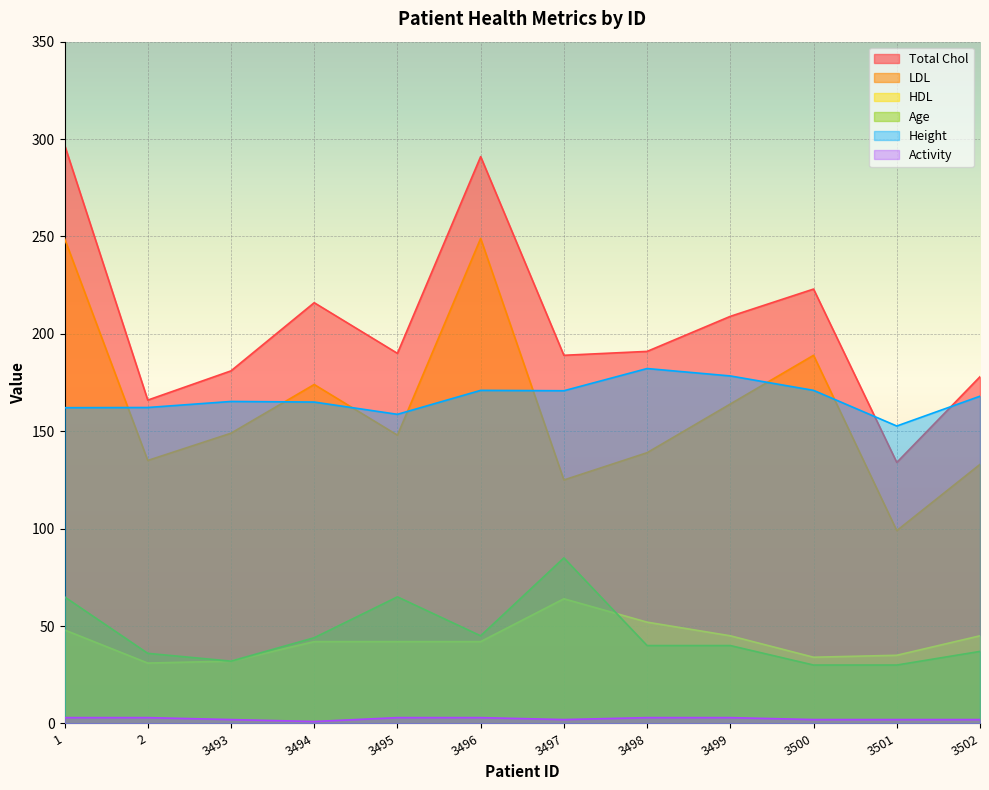

Does the chart display data point markers on the line(s)?

No